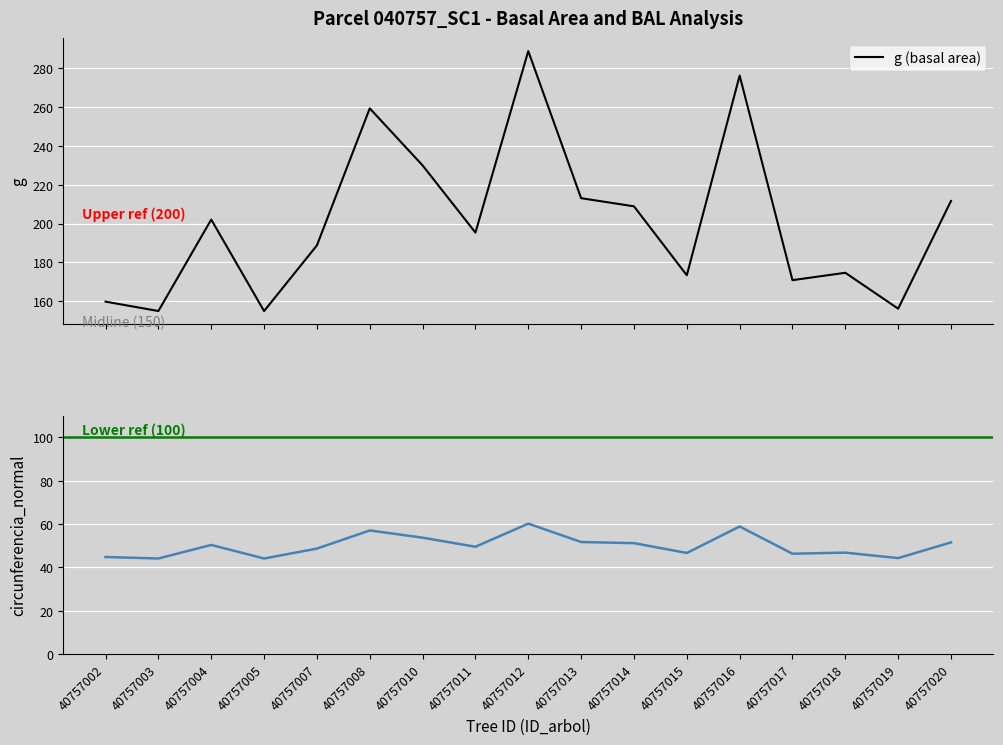

Reading right to left, what are all the values shown in this chart?

g: 211.7	156.2	174.7	170.9	276.2	173.4	208.9	213.1	288.8	195.4	229.9	259.3	188.8	155.0	202.1	155.0	159.8
bal: 51.6	44.3	46.9	46.3	58.9	46.7	51.2	51.7	60.2	49.5	53.8	57.1	48.7	44.1	50.4	44.1	44.8